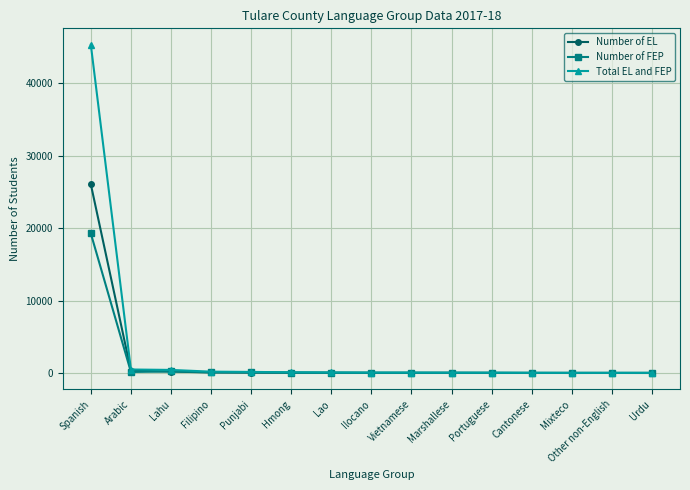

Which series has the largest range (max minus min)?

Total EL and FEP